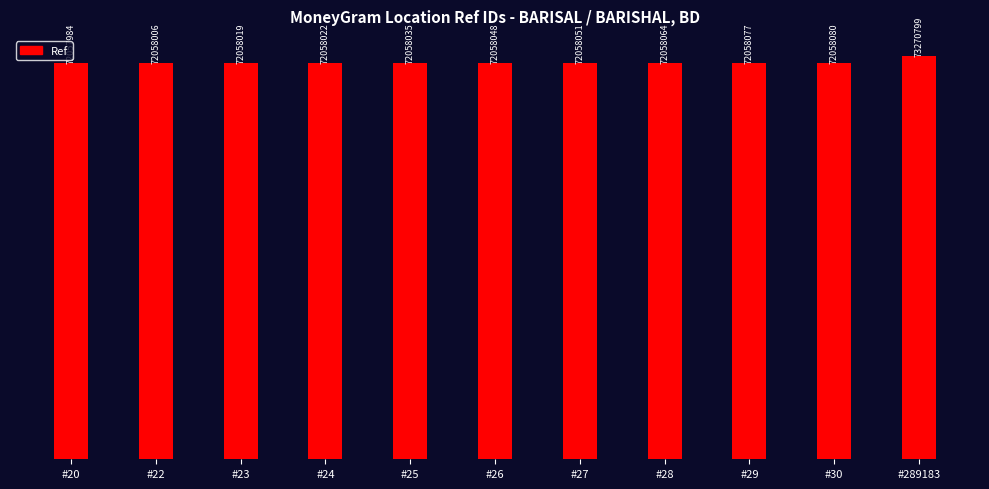

What is the value of the 11th bar from the left?

73270799